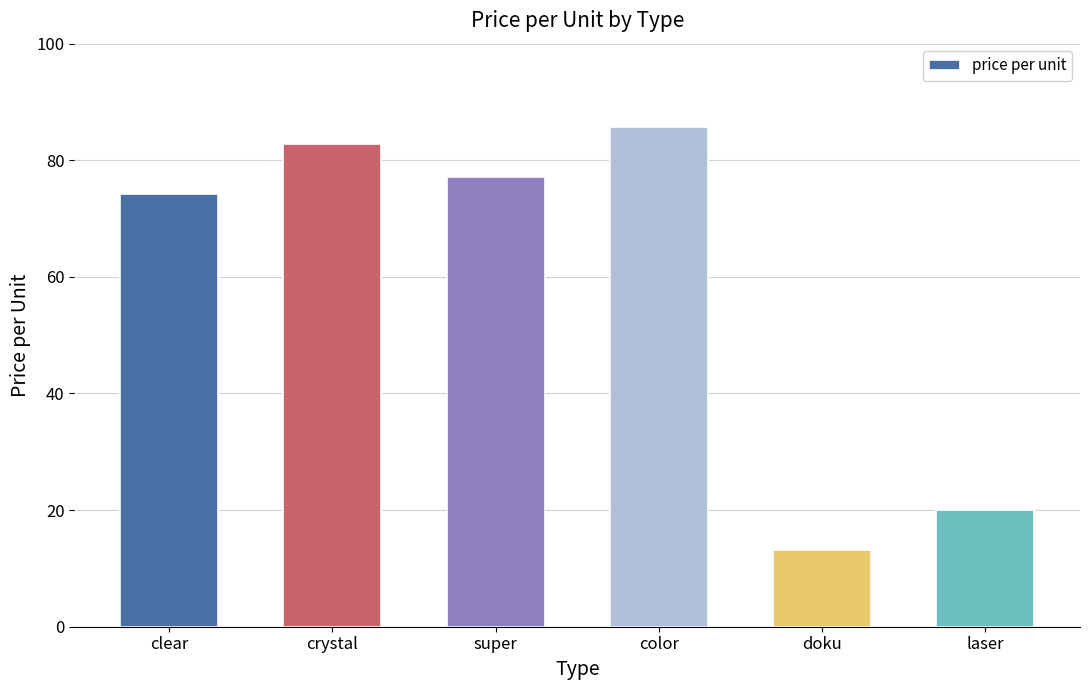

List the labels in order of value, largest first.

color, crystal, super, clear, laser, doku